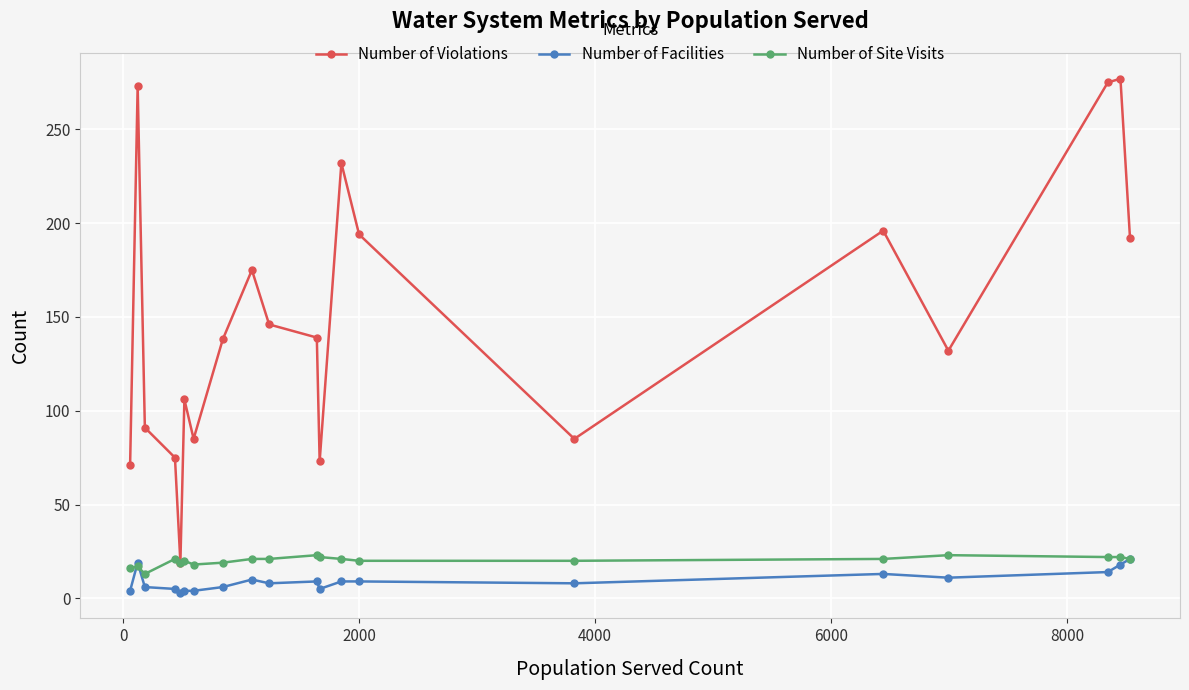

True or false: Number of Violations and Number of Facilities intersect in this chart.

False